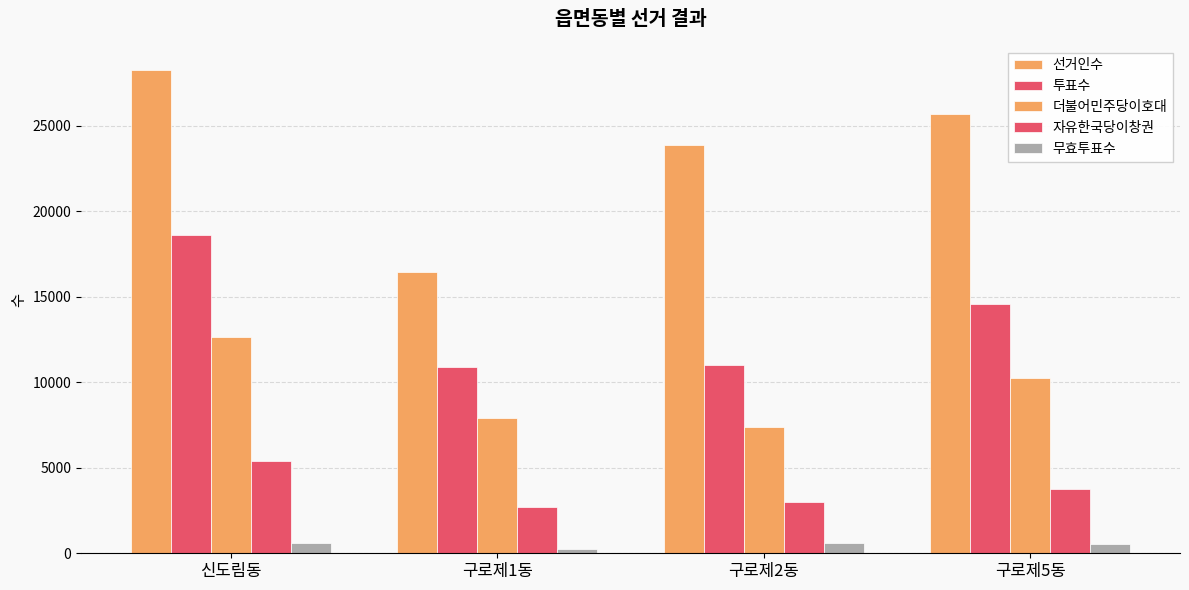

What is the lowest value of the 무효투표수 series?

272